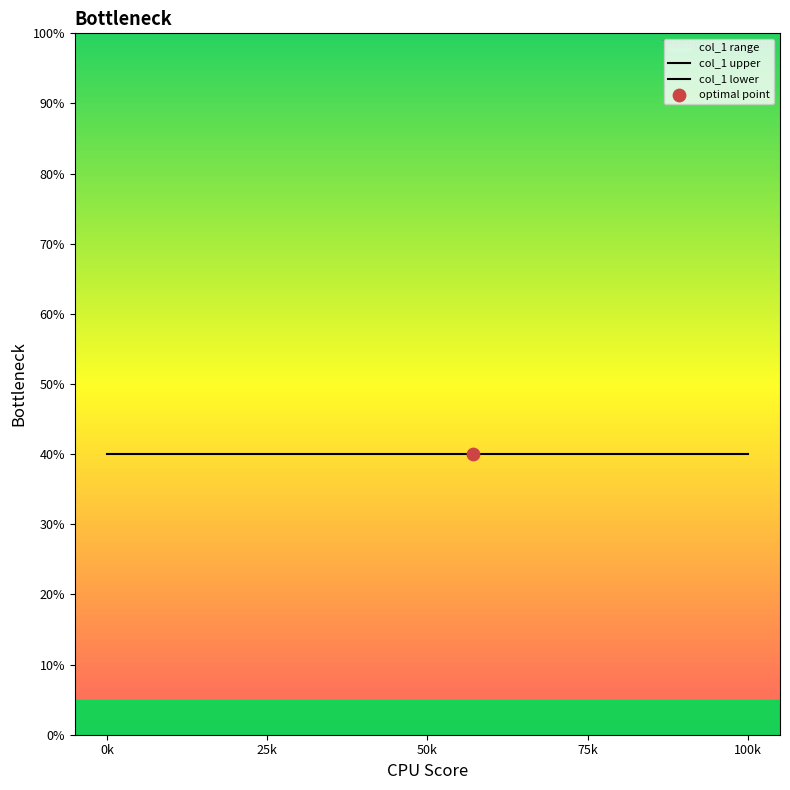

Which series contains the lowest Y value?

col_1 lower